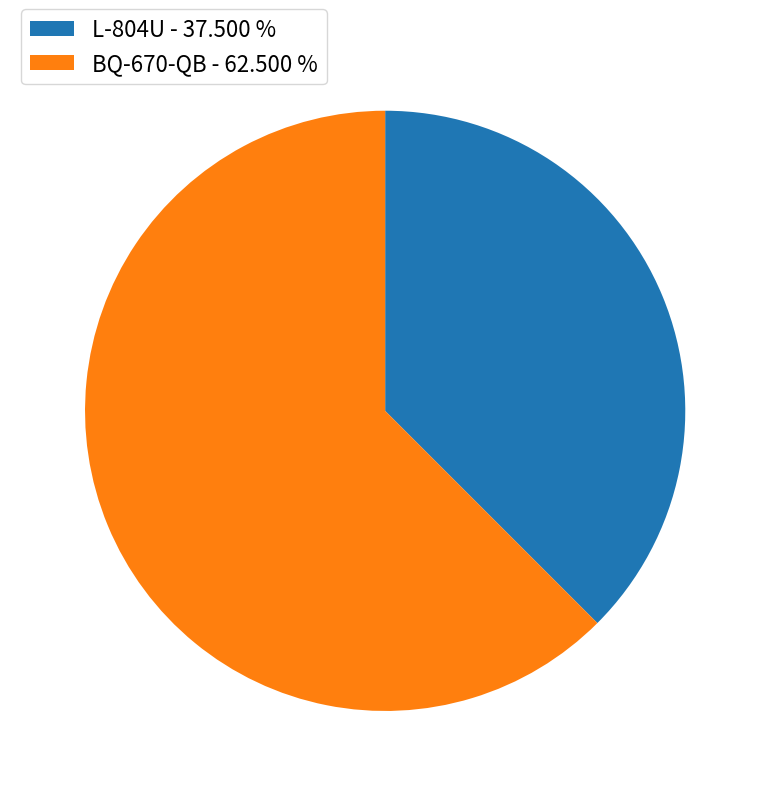

Which slice represents more than half of the pie?

BQ-670-QB